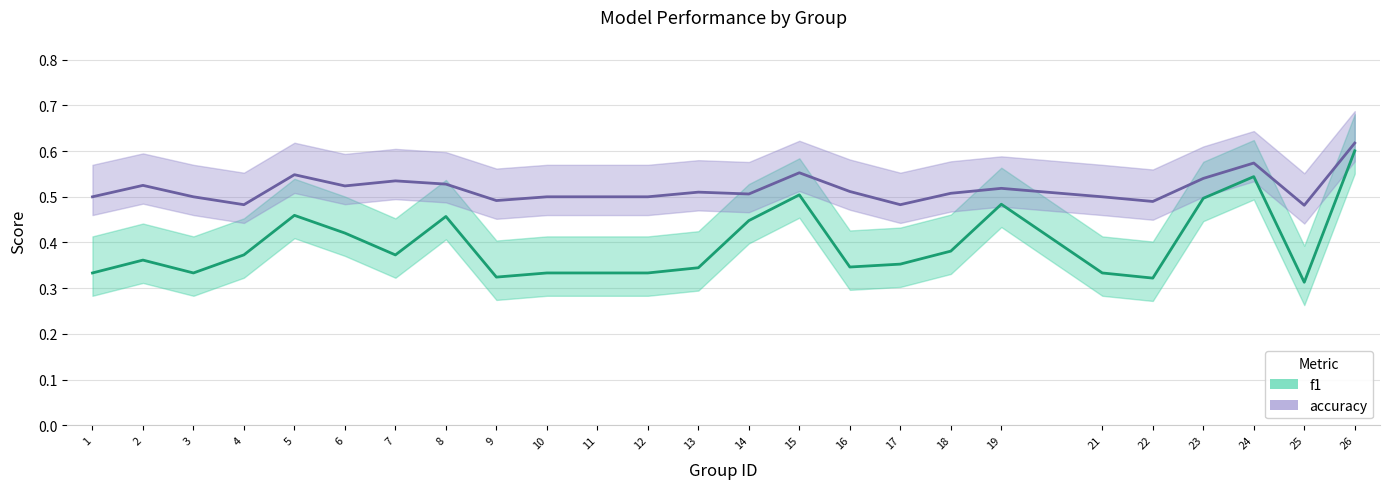

What is the approximate value of f1 at 25?

0.3